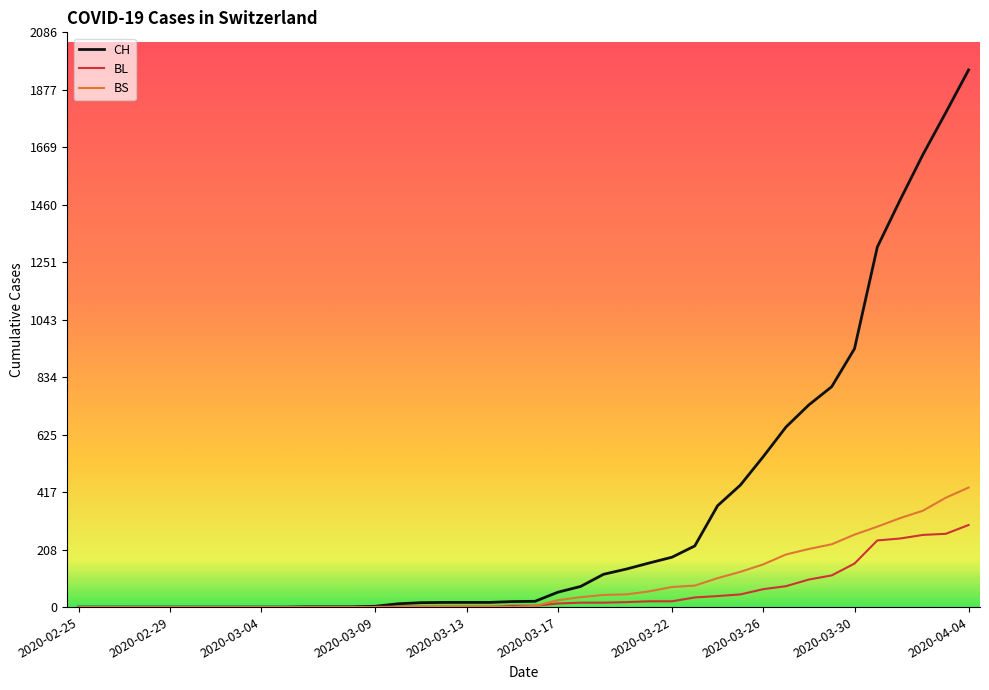

Which series has the largest total across all categories?

CH